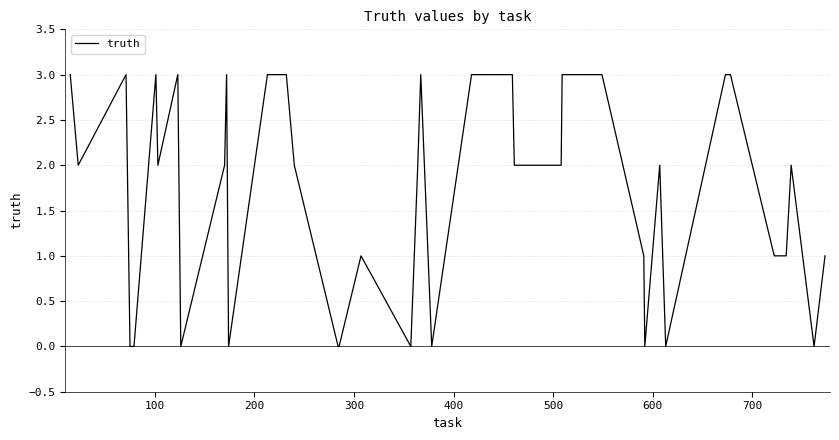

Reading right to left, transcribe all the data shown in this chart.

1	0	2	1	1	3	3	0	2	0	1	3	3	2	2	3	3	3	0	3	2	0	1	0	0	2	3	3	0	3	2	0	3	2	3	0	0	3	2	3